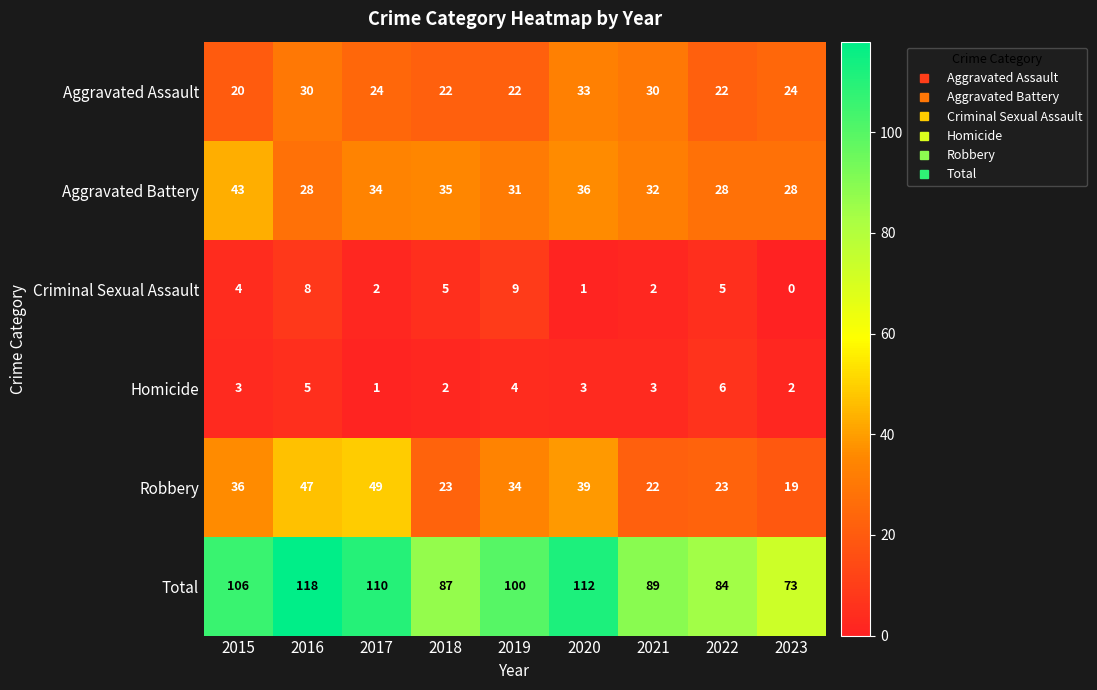

At which label is Total closest to 95?

2019